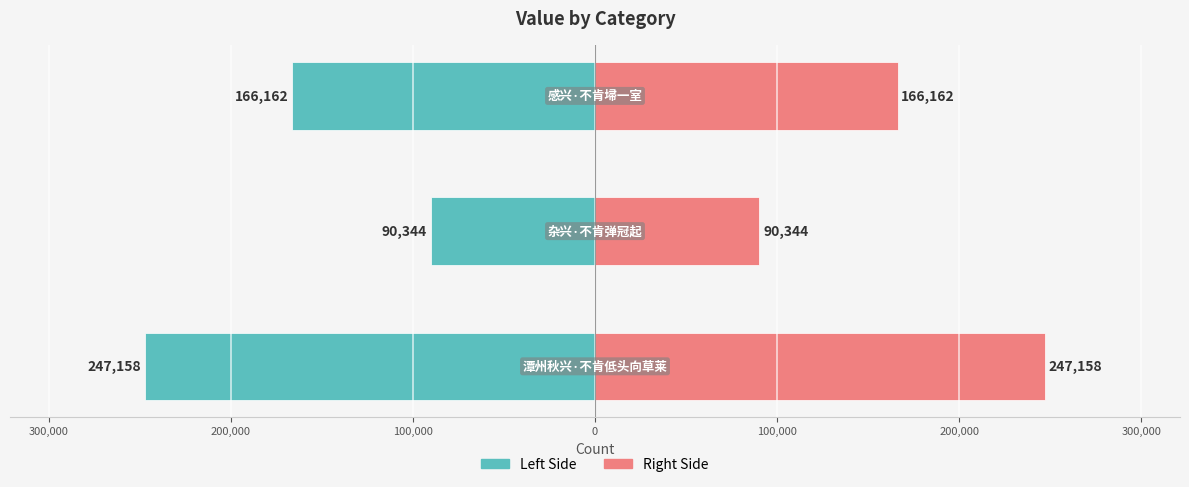

How many series are shown in this chart?

2